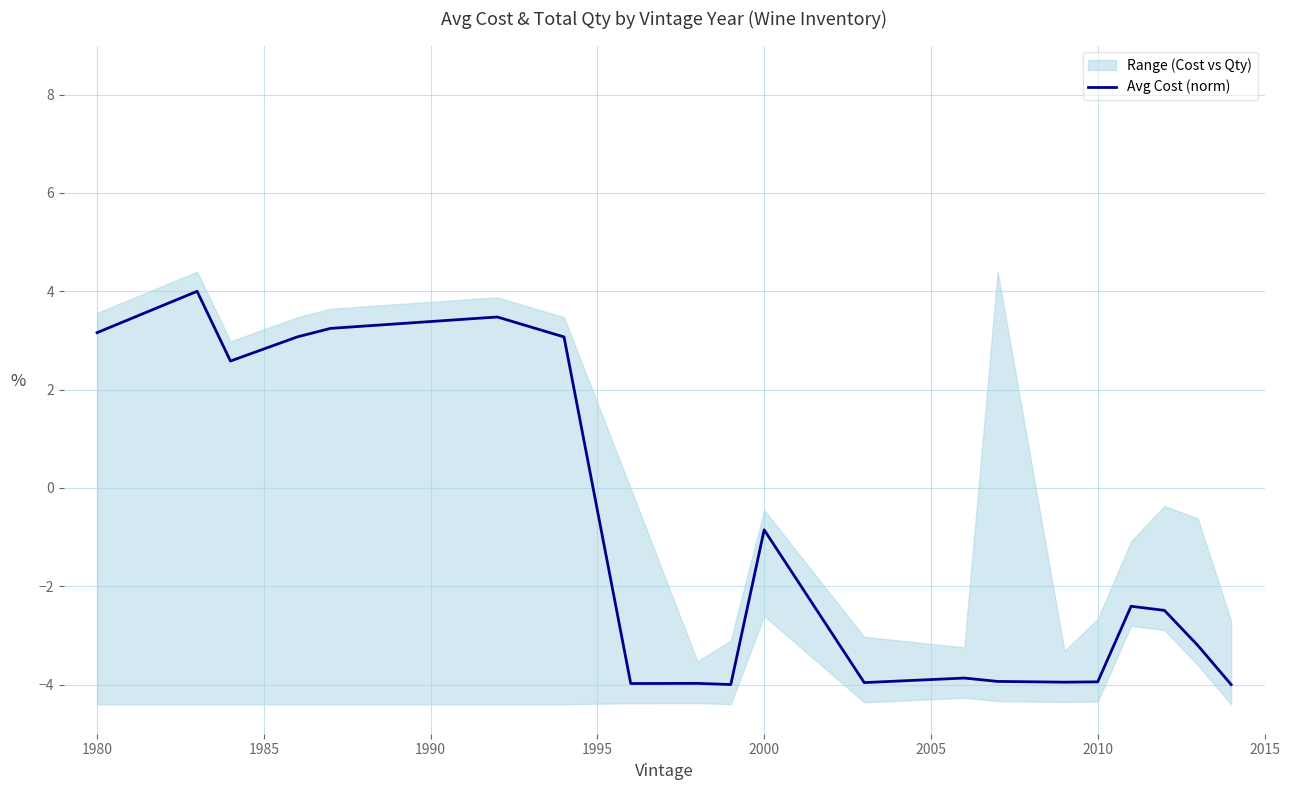

Is it true that Avg Cost (norm) equals -0.9 at 2000?

True